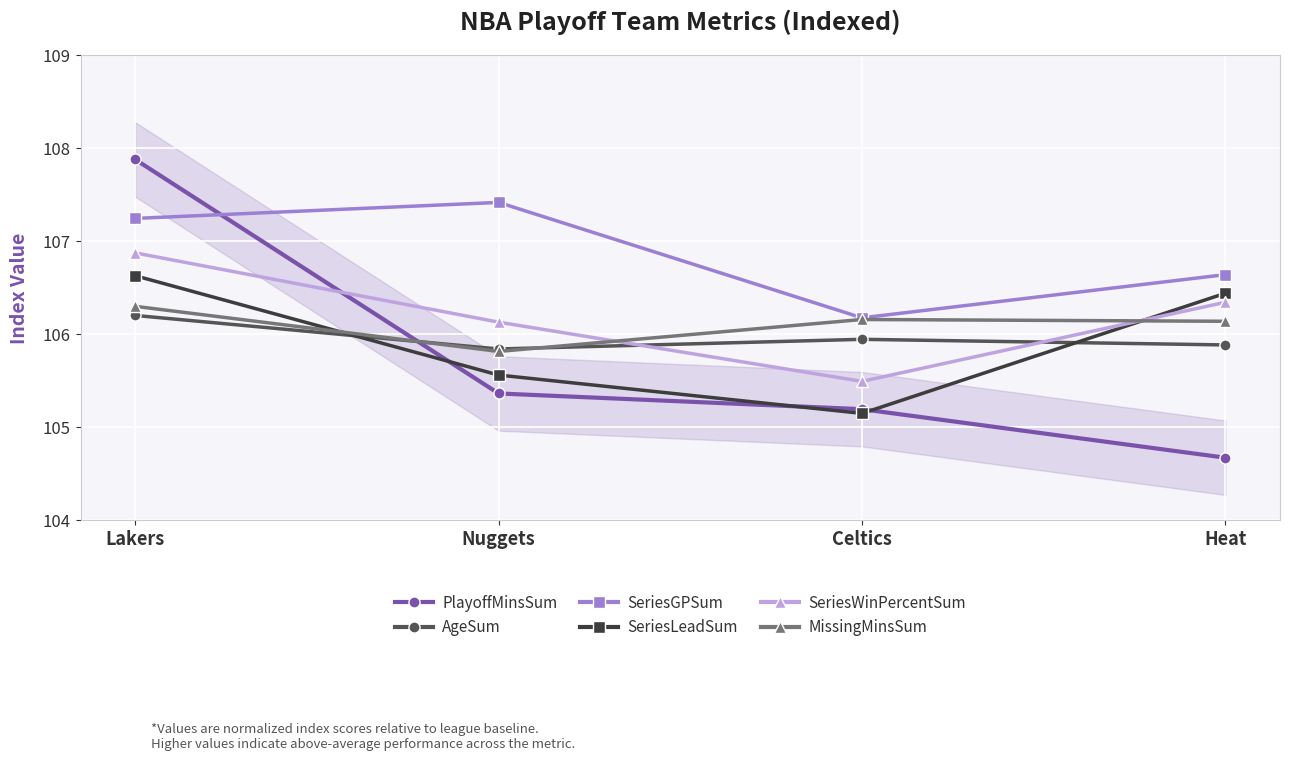

Which series has the largest total across all categories?

SeriesGPSum